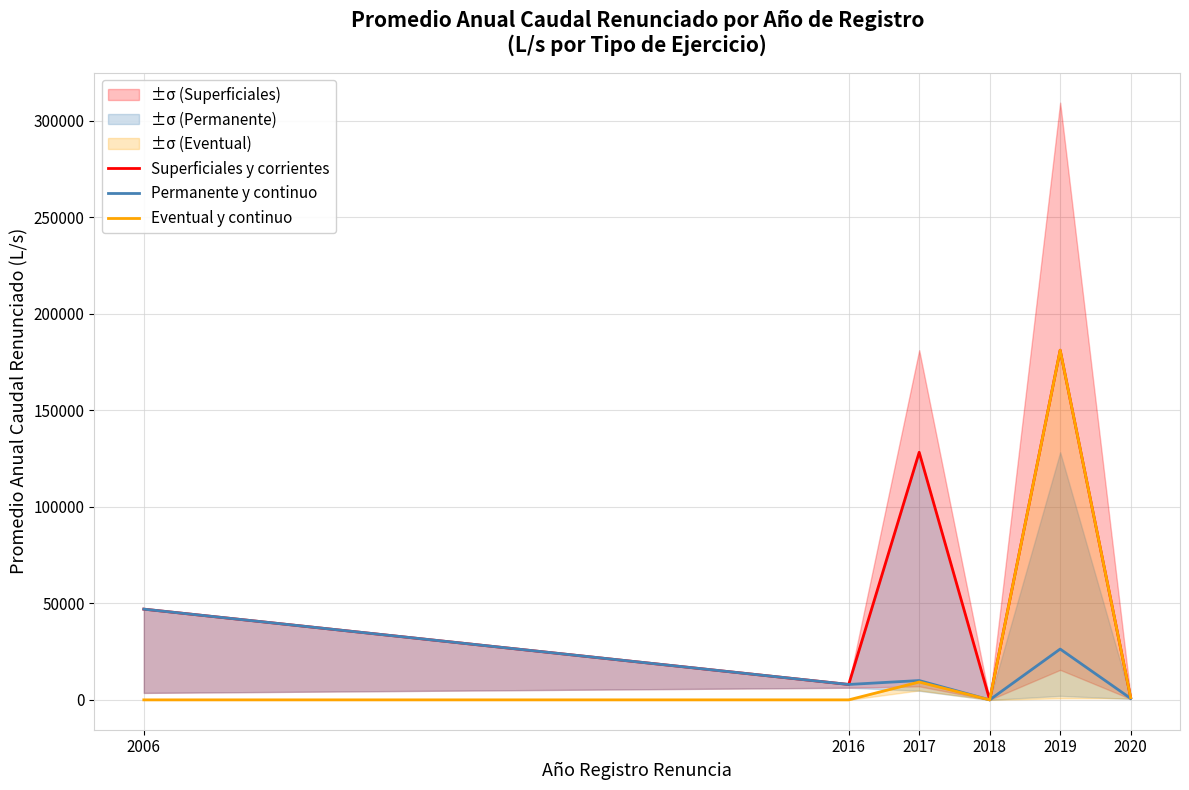

Reading left to right, what are all the values shown in this chart?

Superficiales y corrientes: 47000.0	7975.0	128259.2	0.0	181140.8	1180.8
Permanente y continuo: 47000.0	7975.0	10000.0	0.0	26316.7	756.8
Eventual y continuo: 0.0	0.0	9242.5	0.0	181140.8	1180.8